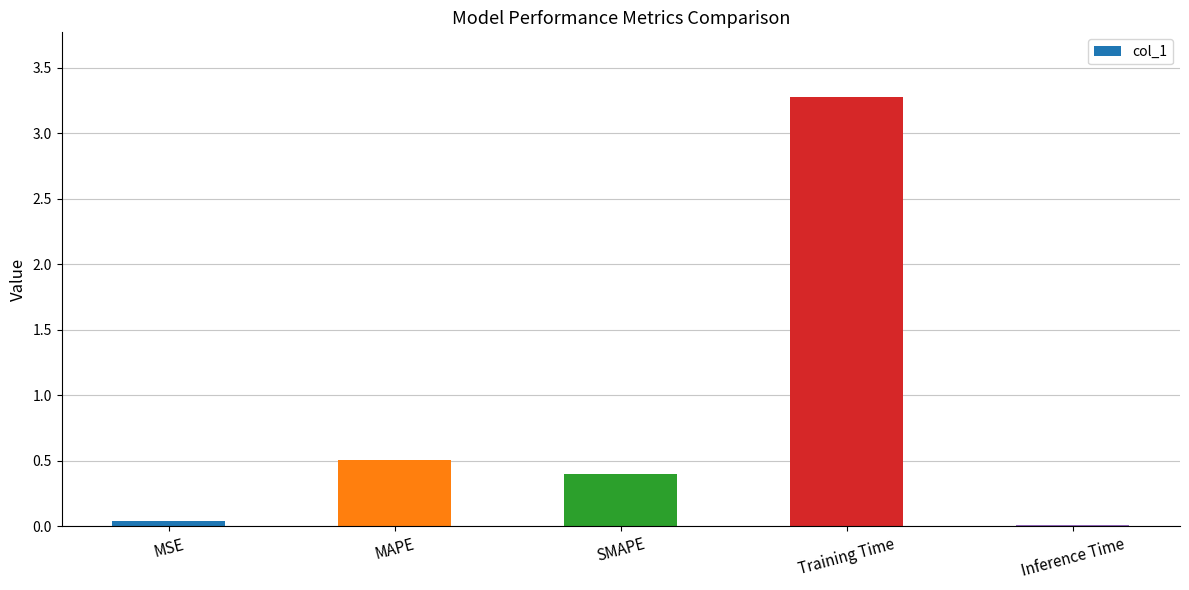

What is the change in value from MAPE to Training Time?

+2.8